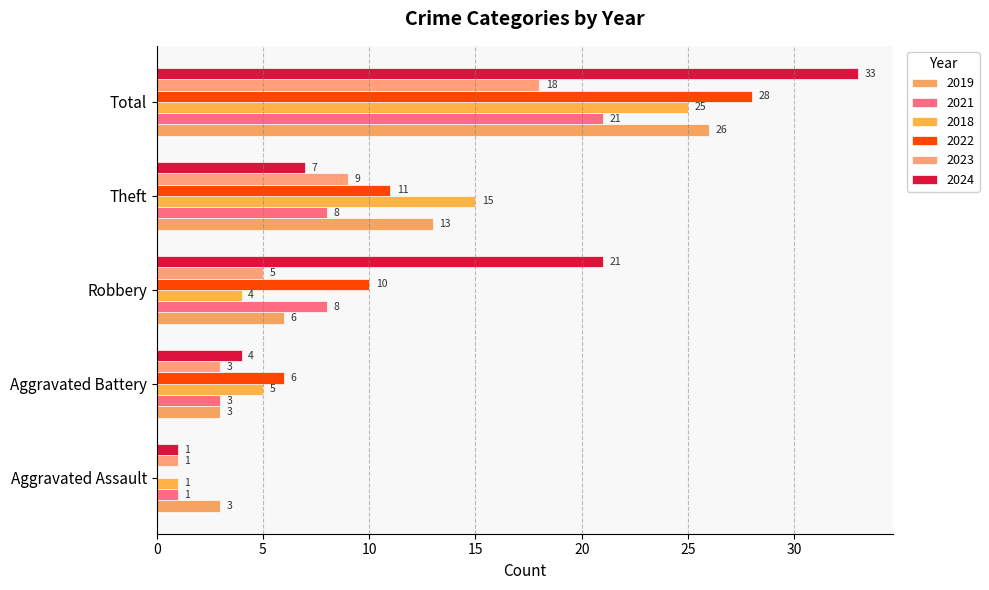

What is the label of the 5th bar from the left?

Total